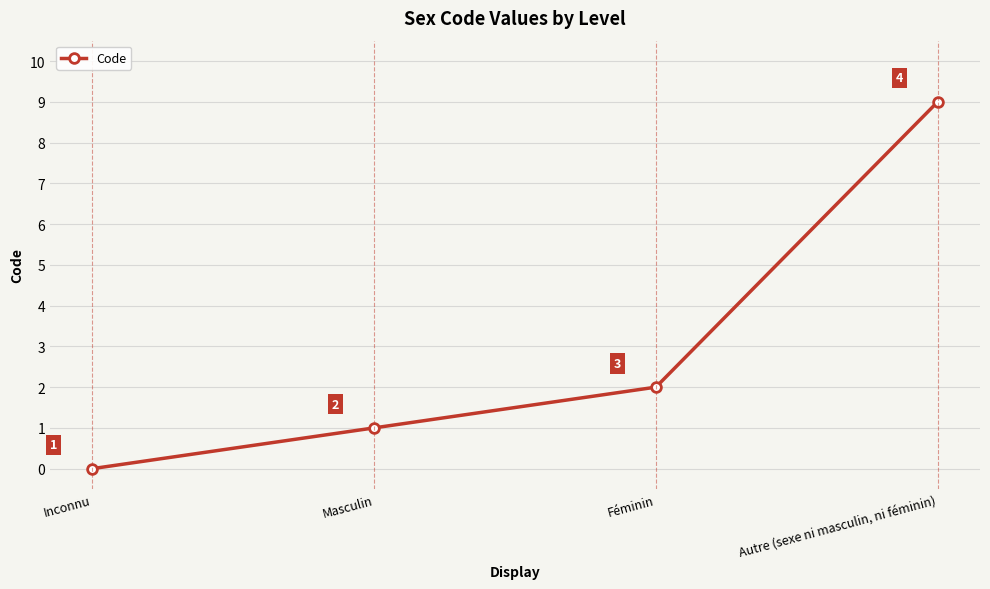

How many lines are shown in the chart?

1